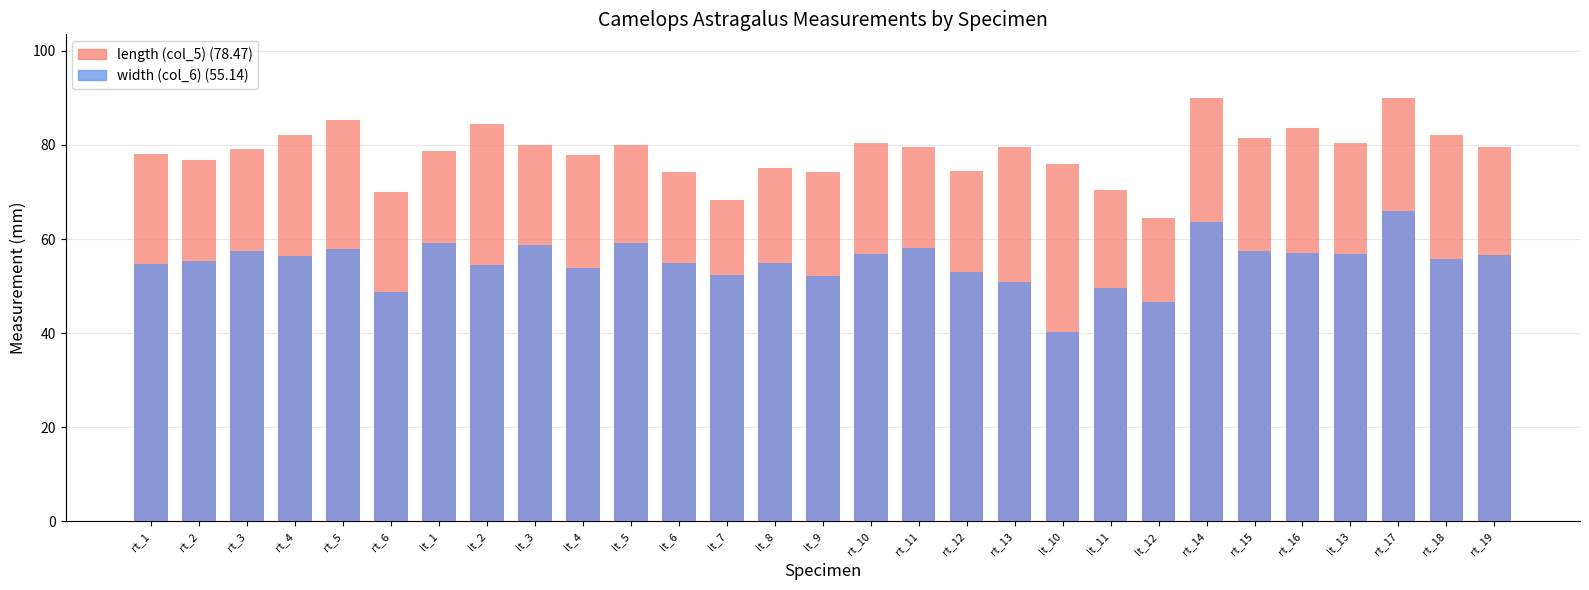

What is the difference between the second highest and minimum values in the length (col_5) series?

25.6